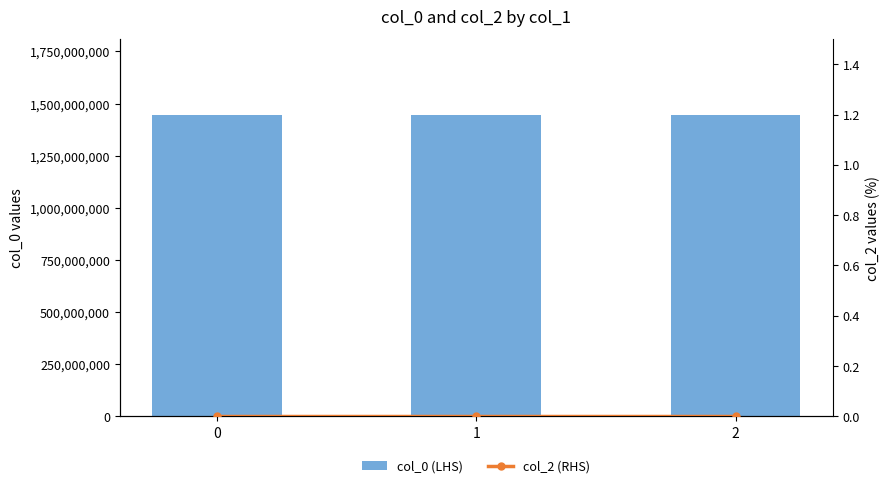

Read the col_0 (LHS) value at 0.

1445015181.0